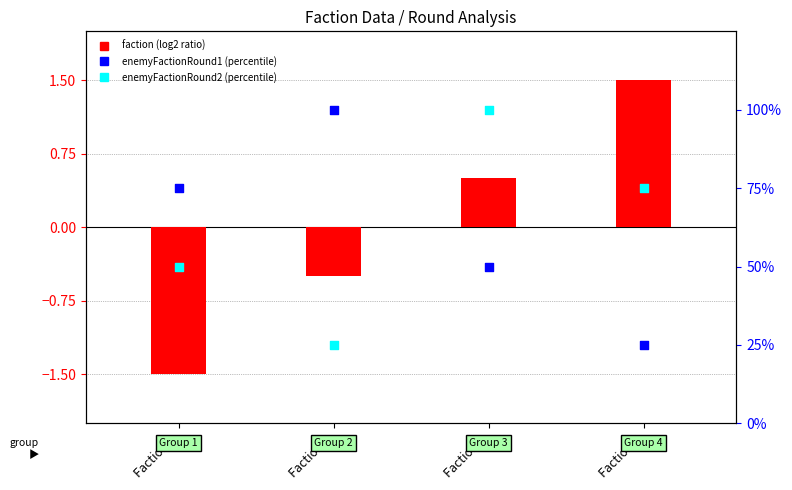

Which series has the largest total across all categories?

enemyFactionRound1